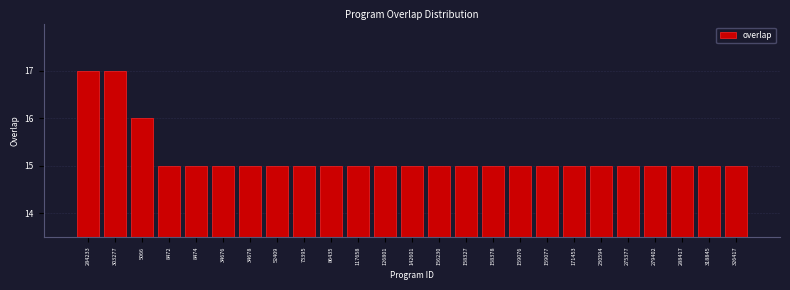

Reading left to right, what are all the values shown in this chart?

17	17	16	15	15	15	15	15	15	15	15	15	15	15	15	15	15	15	15	15	15	15	15	15	15